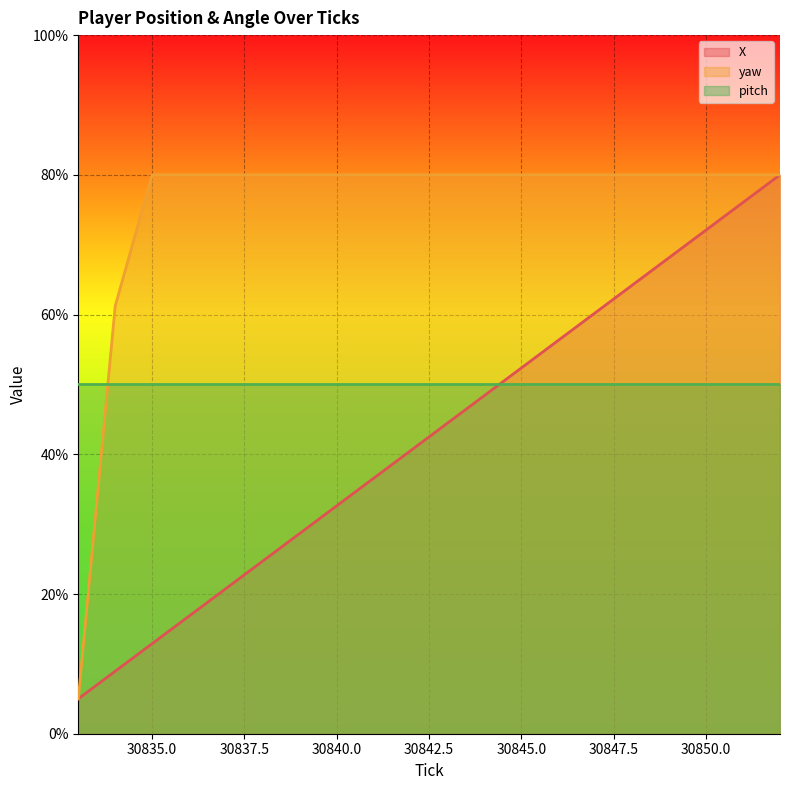

What is the difference between the maximum and minimum values in the yaw series?

75.0